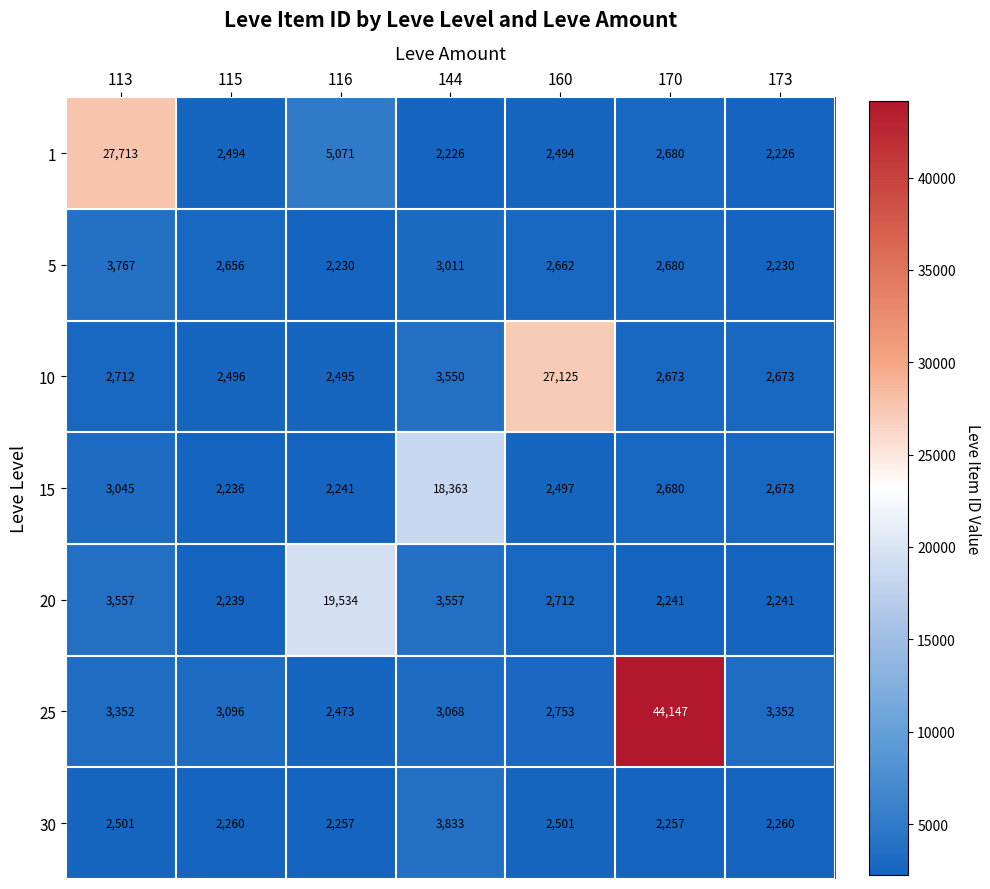

How many data points does each series have?

7